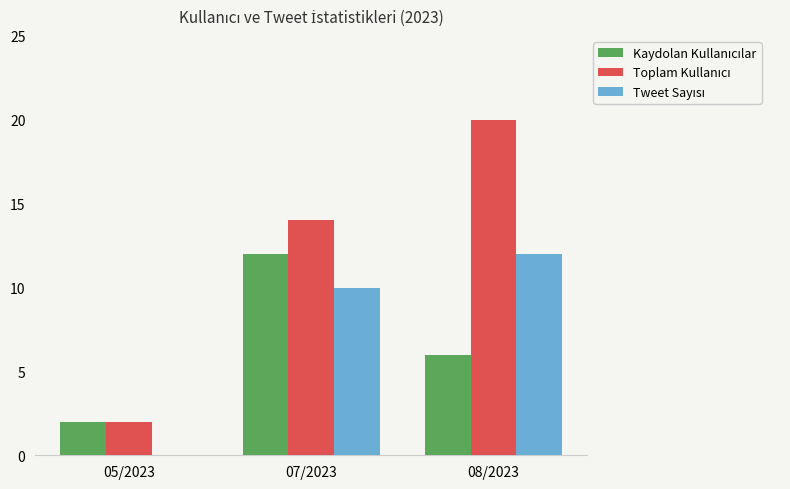

How many groups of bars are there?

3